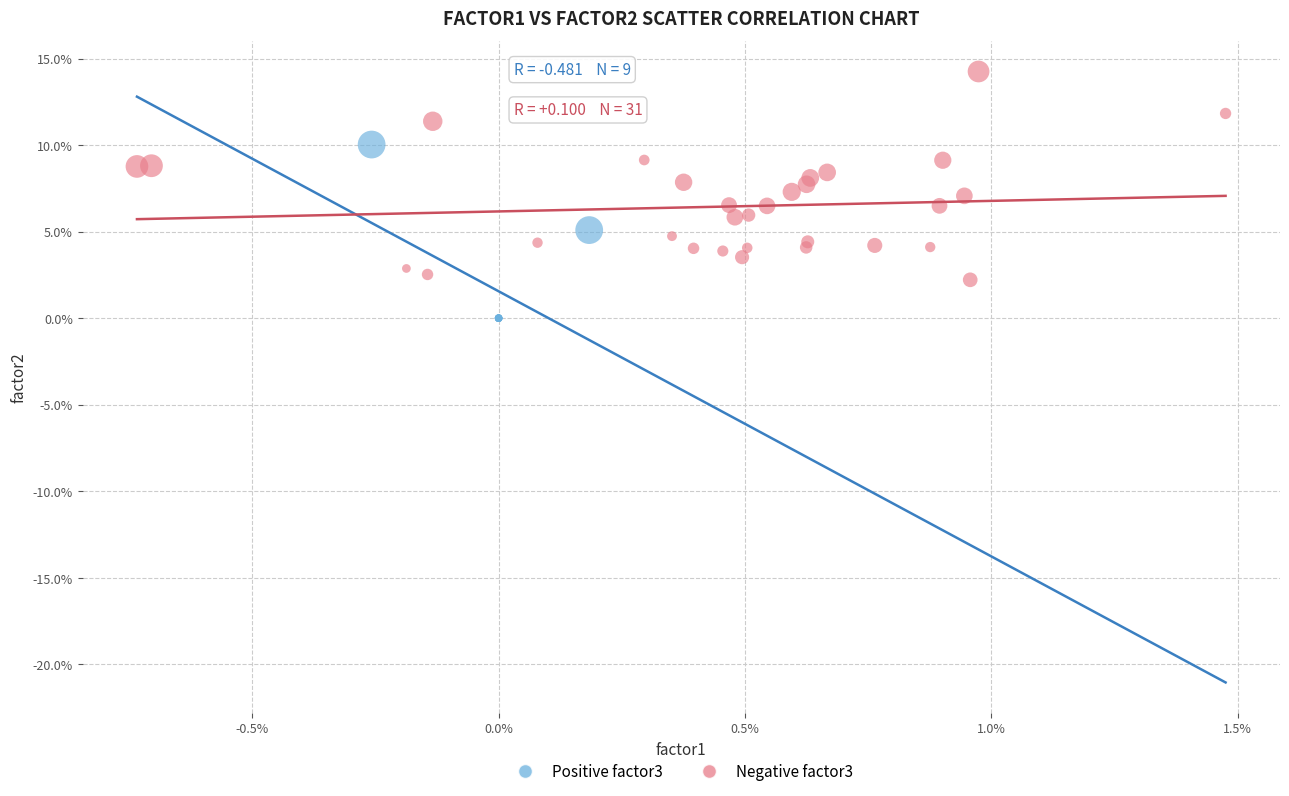

What are all the series names shown in the legend?

Positive factor3, Negative factor3